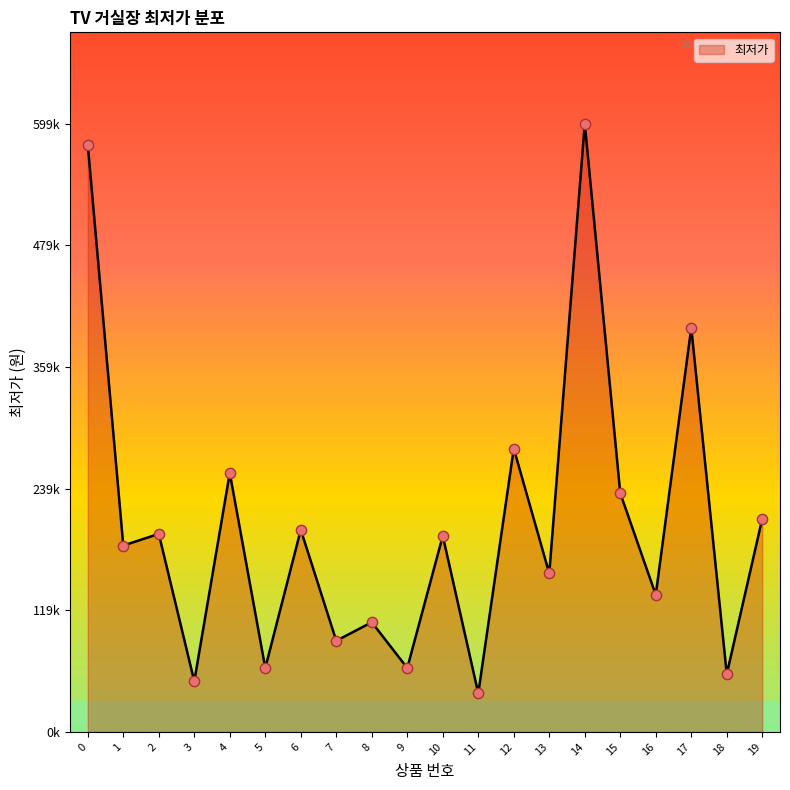

Between 4 and 17, which is larger?

17